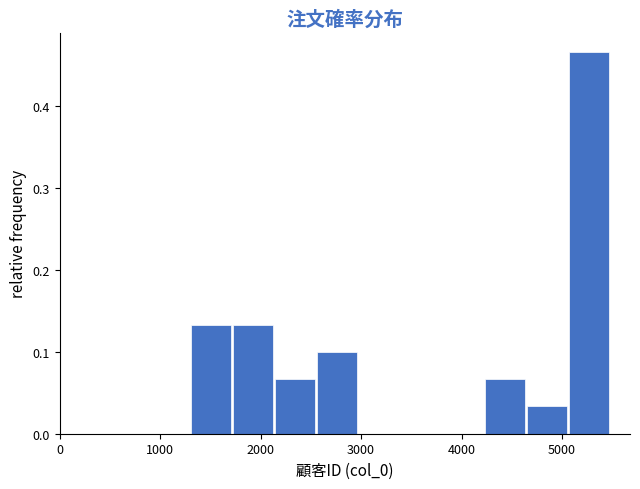

Reading left to right, list every bar in this chart as the range it spans on the x-axis followed by its height. Neither the bar edges nor the heights are printed on the chart, so give them approximately, as read against the axes.

1300 to 1700: 0.13
1700 to 2100: 0.13
2100 to 2600: 0.07
2600 to 3000: 0.10
3000 to 3400: 0
3400 to 3800: 0
3800 to 4200: 0
4200 to 4700: 0.07
4700 to 5100: 0.03
5100 to 5500: 0.47